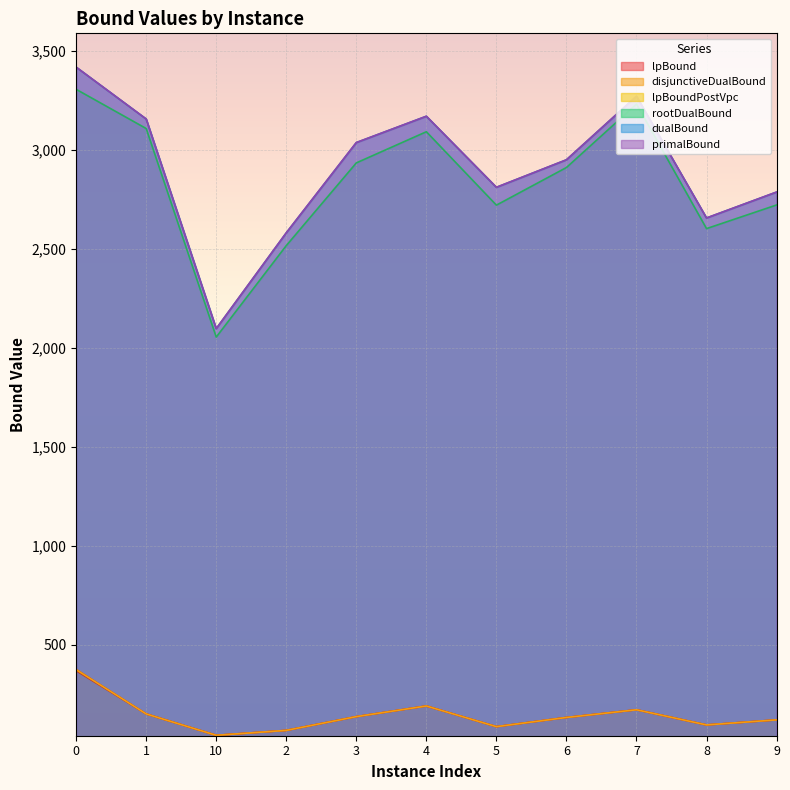

Between 8 and 6, which is larger?

6